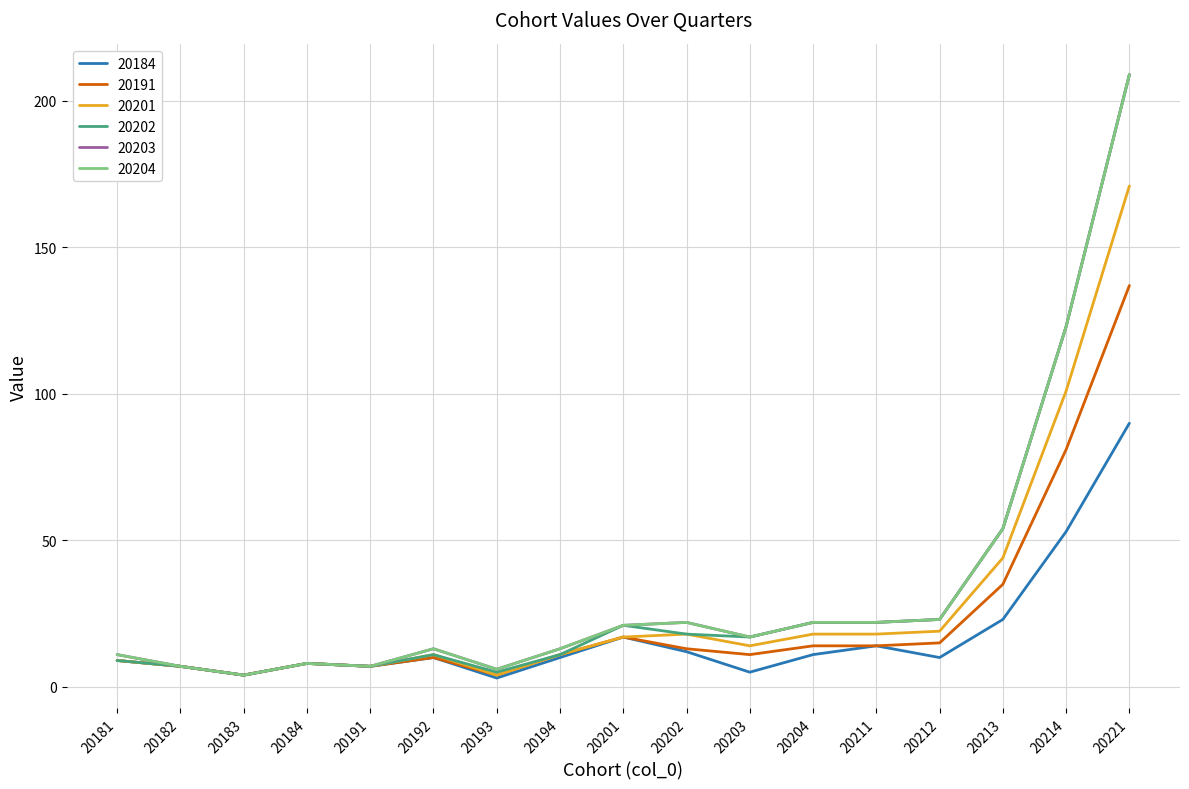

How many interior local valleys does the 20203 series have?

4